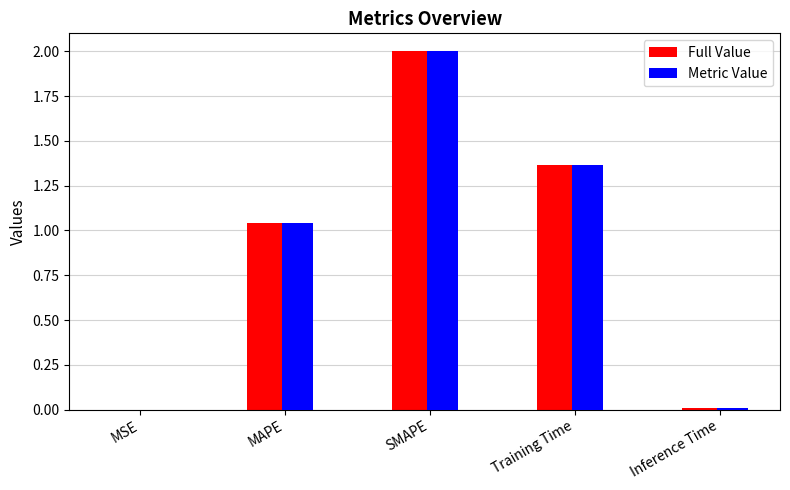

At which label does Metric Value reach its peak?

SMAPE